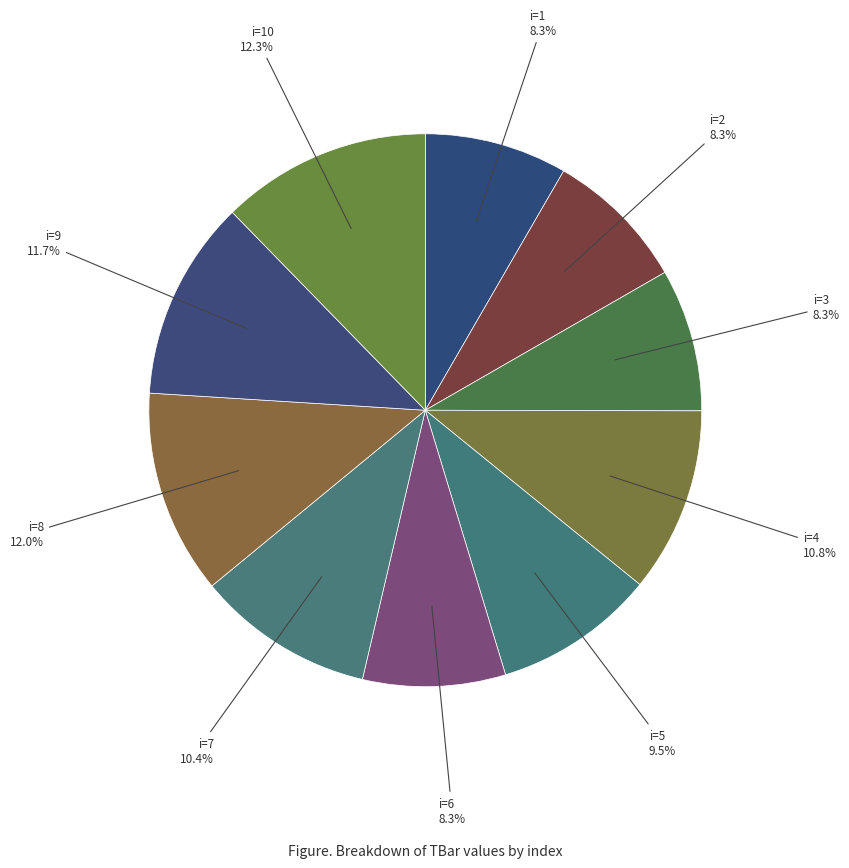

What is the smallest slice in the pie chart?

1